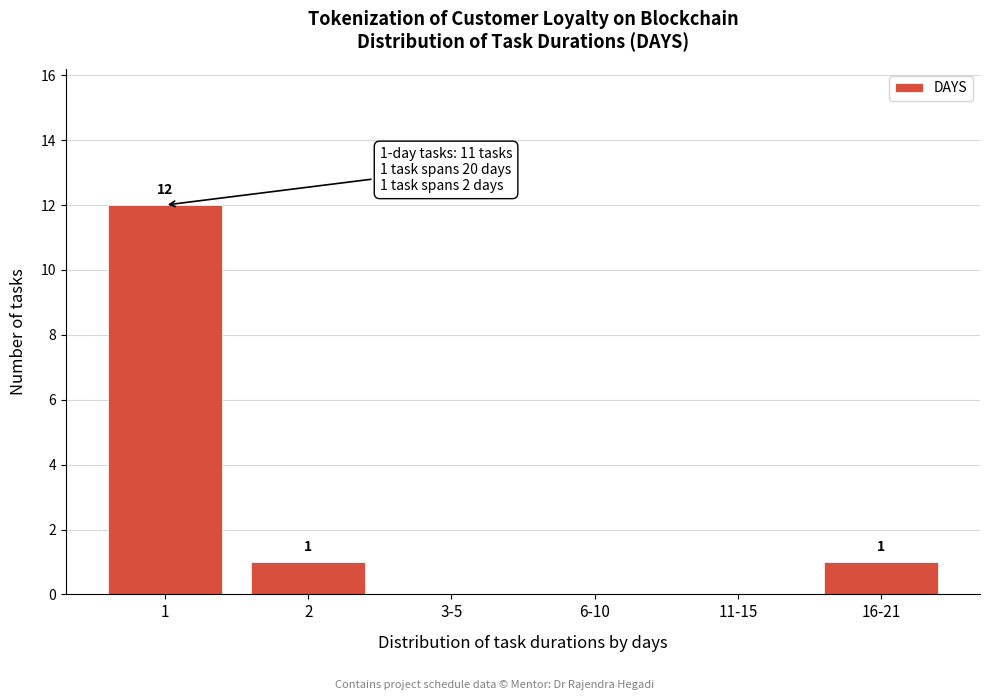

Reading left to right, list all the values displayed in this chart.

1=12	2=1	3-5=0	6-10=0	11-15=0	16-21=1